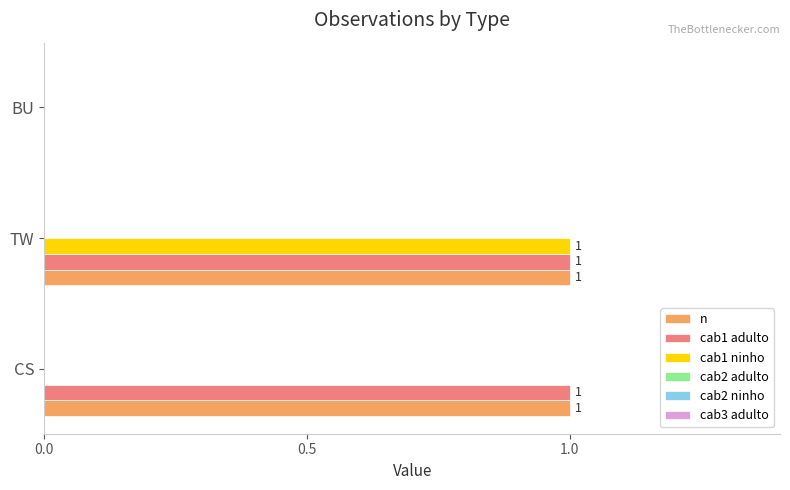

How many n values are between 0 and 1?

3